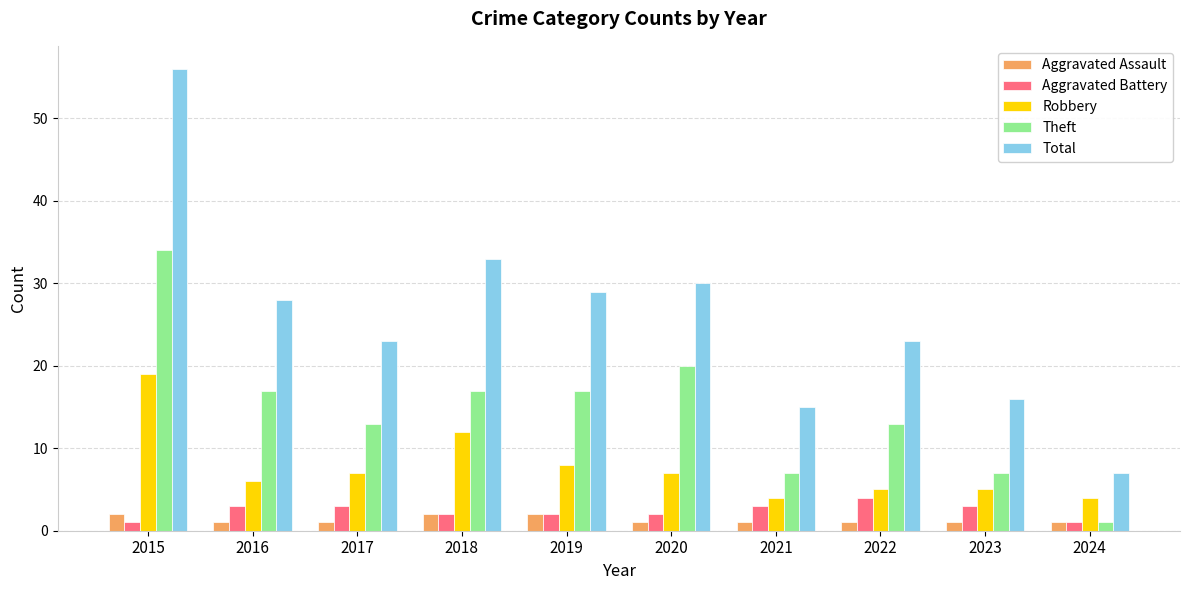

Are the bars horizontal?

No